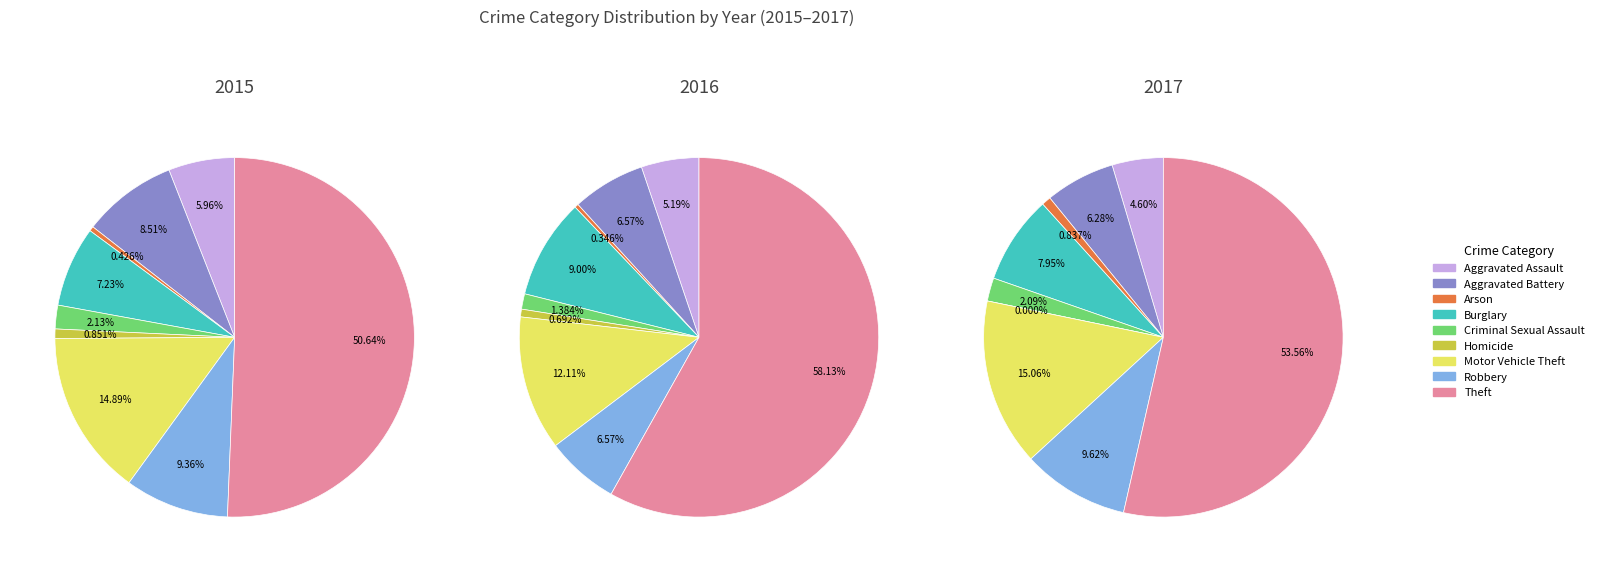

Which series has the widest spread of values?

2016